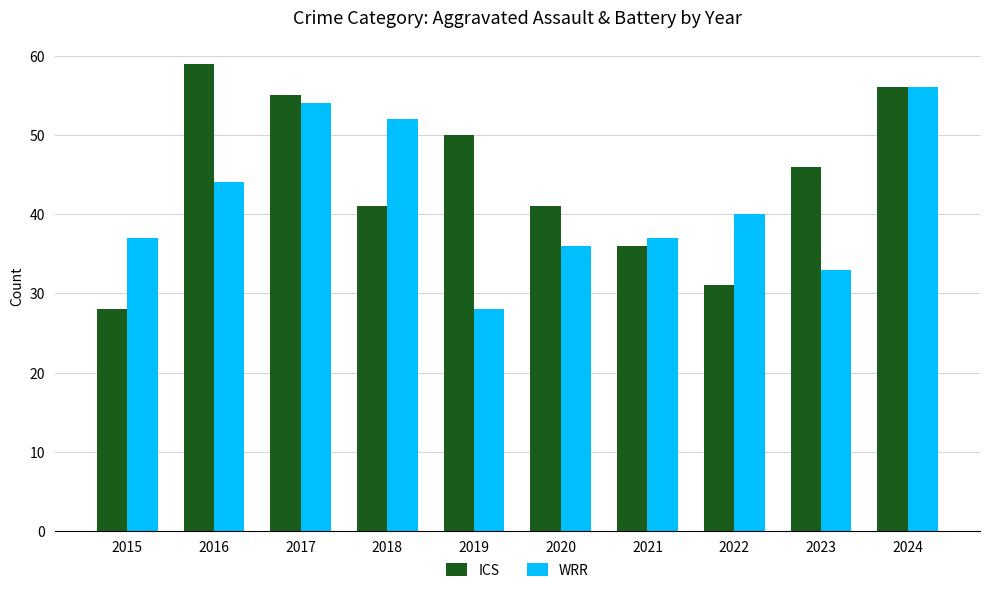

Which series has the largest total across all categories?

ICS